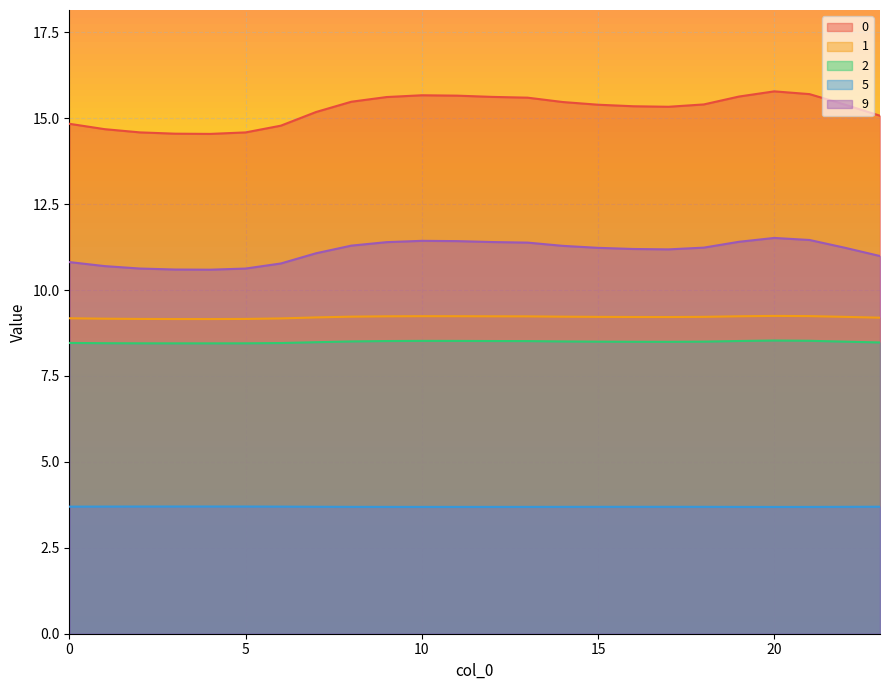

How many interior local valleys does the 9 series have?

2